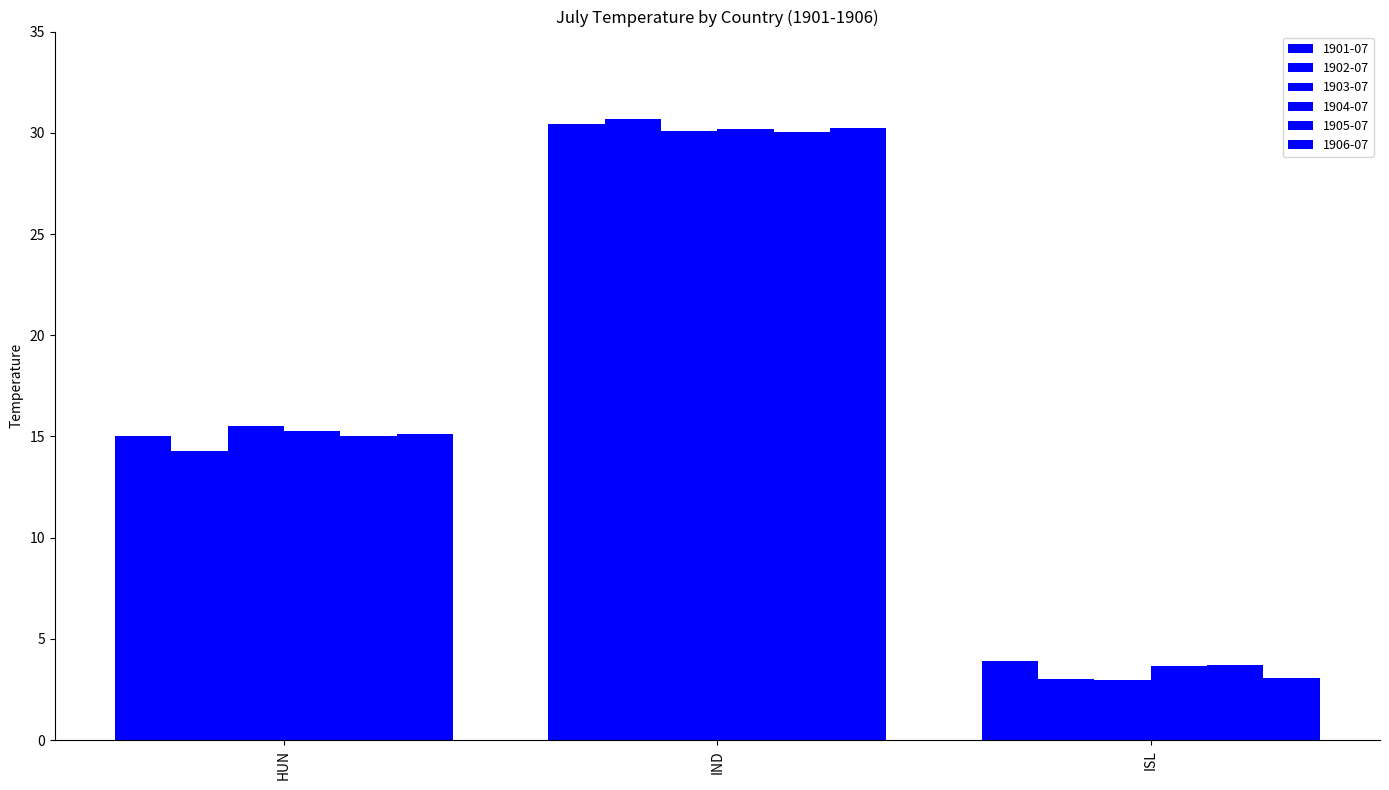

How many bars are there in total?

18